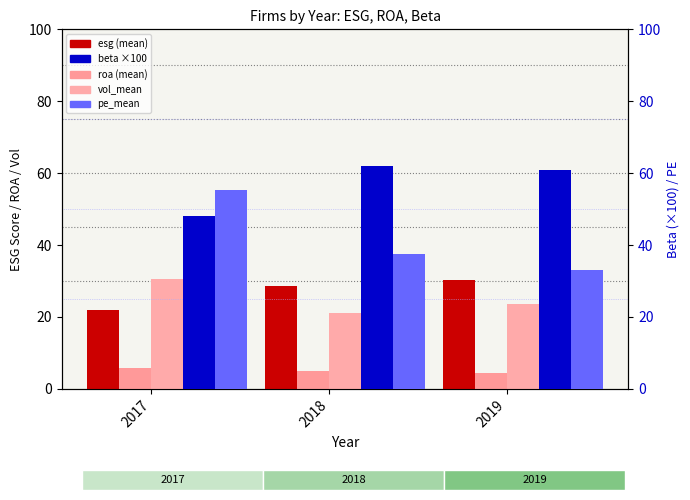

How many series are shown in this chart?

5